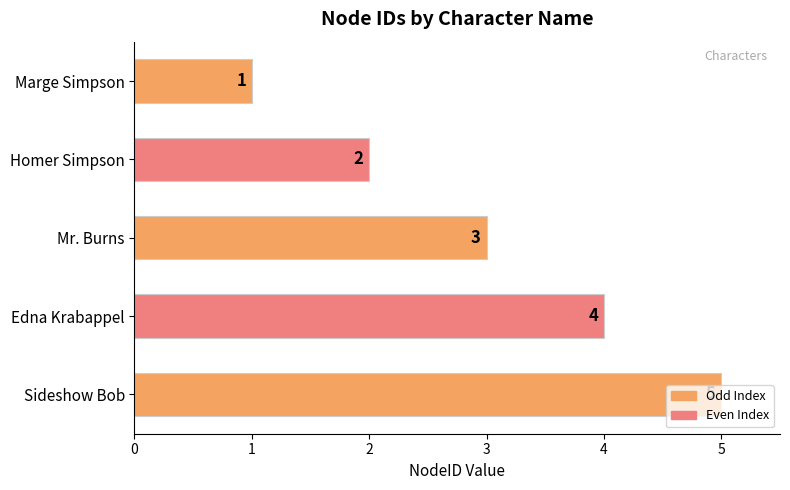

What is the label of the 4th bar from the bottom?

Homer Simpson